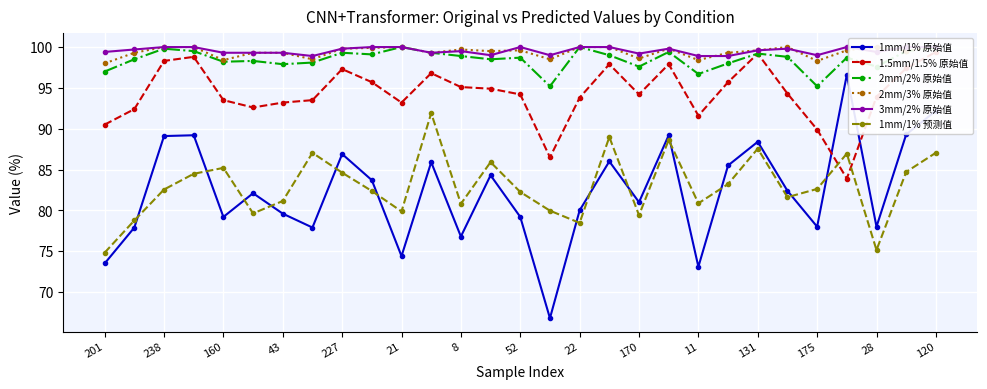

What is the greatest value displayed?

100.0